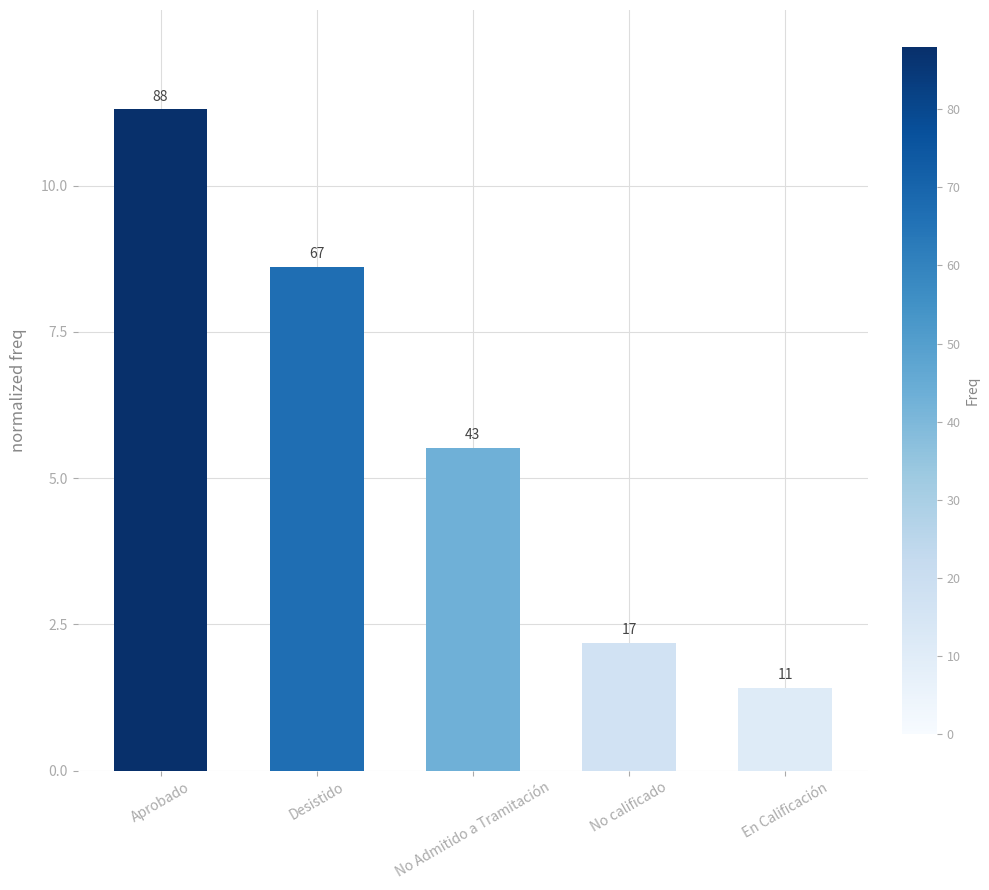

Rank the categories by value from lowest to highest.

En Calificación, No calificado, No Admitido a Tramitación, Desistido, Aprobado